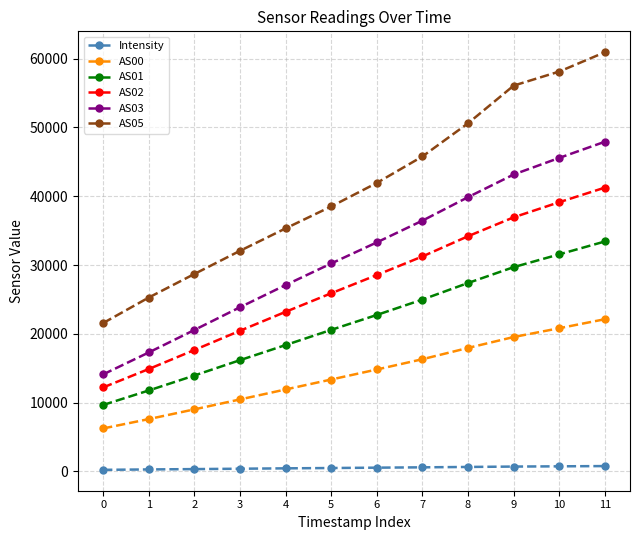

Between 5 and 6, which series saw the biggest shift?

AS05